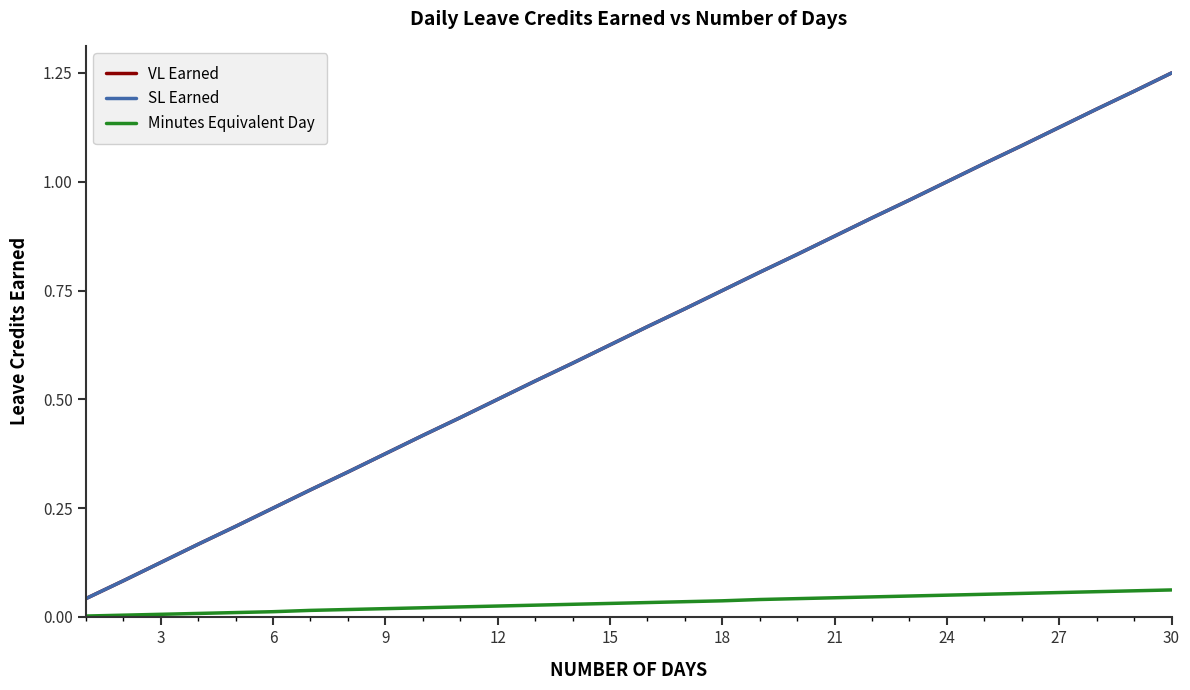

True or false: SL Earned and VL Earned intersect in this chart.

False